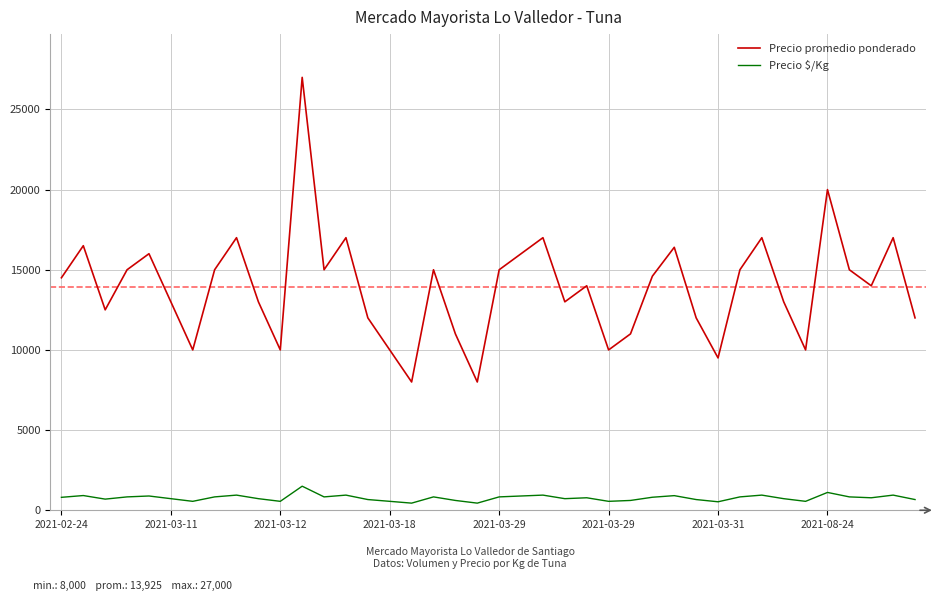

What is the difference between the maximum and minimum values in the Precio $/Kg series?

1056